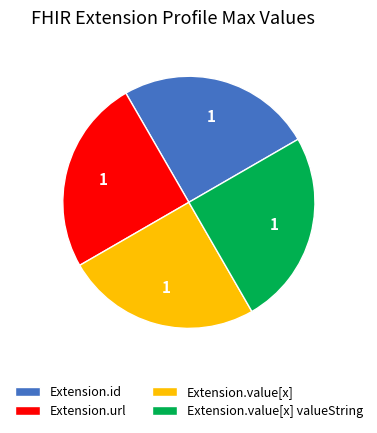

Does Extension.value[x] represent more than half of the total?

No